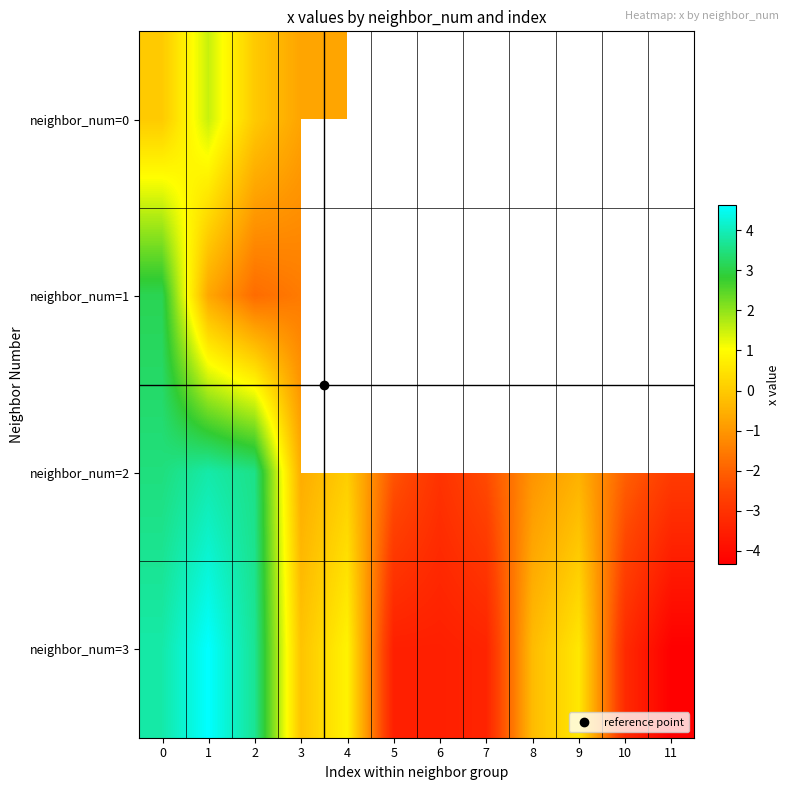

What is the greatest value displayed?

4.6